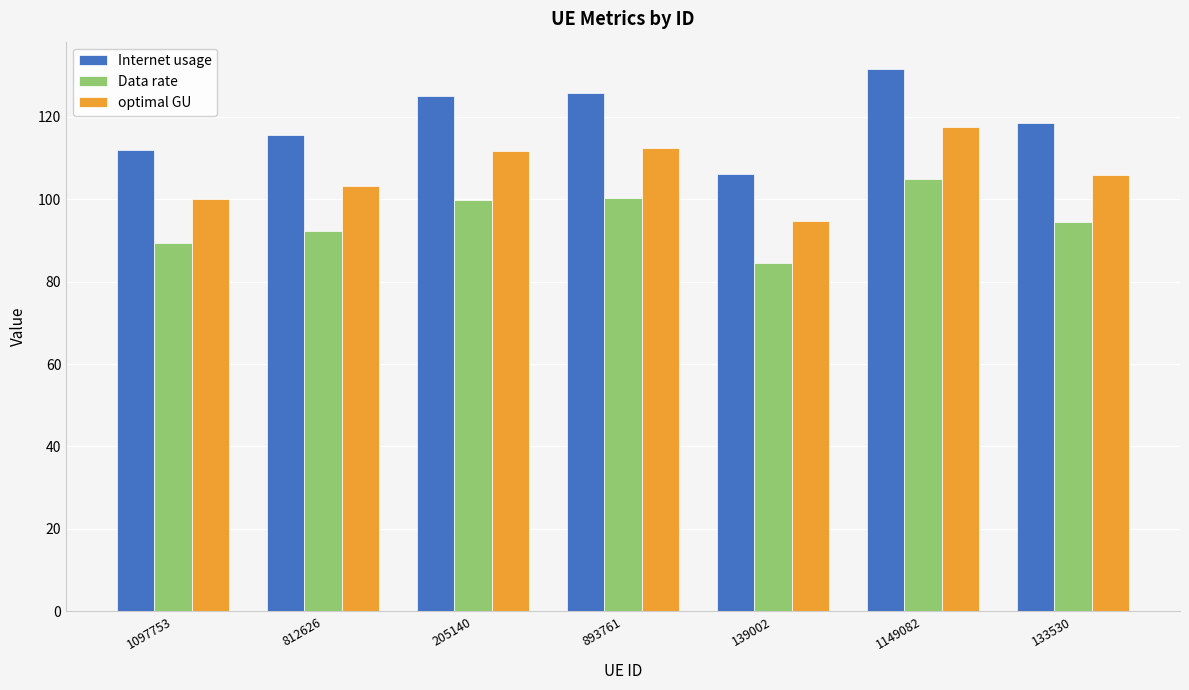

What is the label of the 7th bar from the right?

1097753